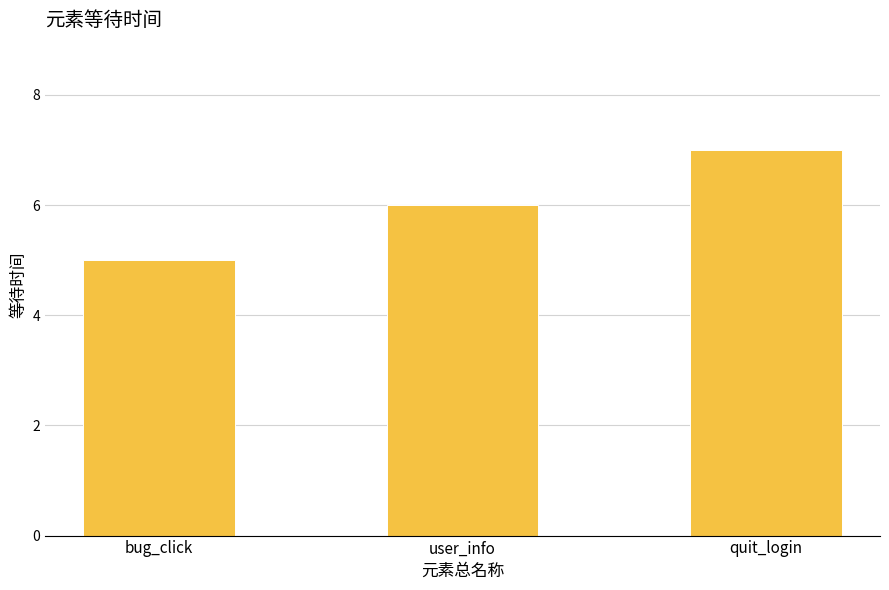

What is the label of the 1st bar from the left?

bug_click